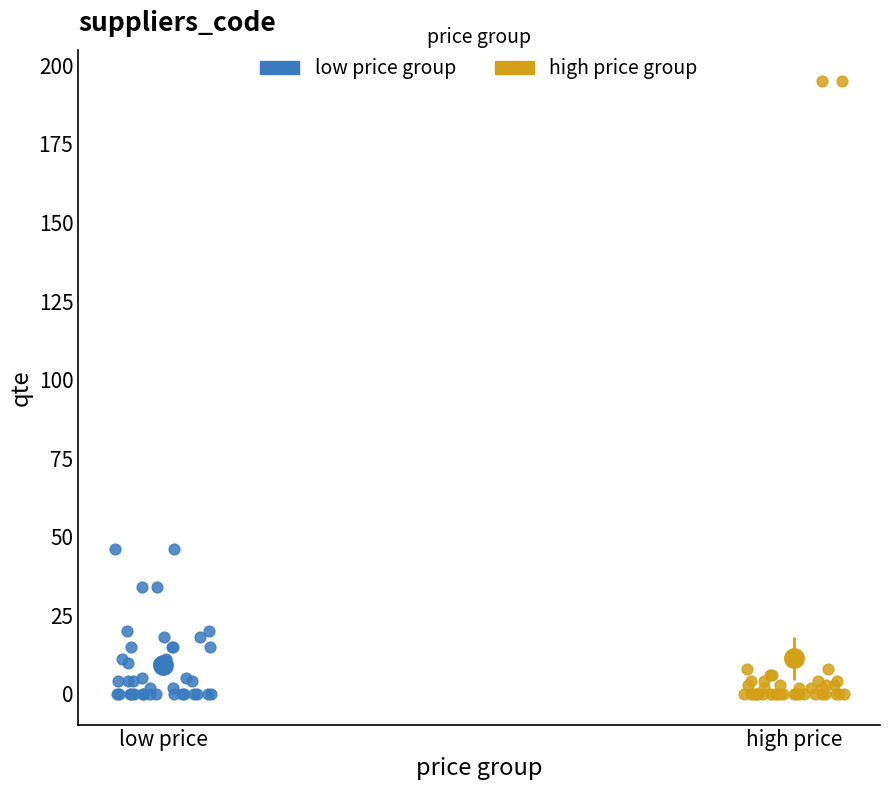

Which series has the largest Y range (max minus min)?

high price group